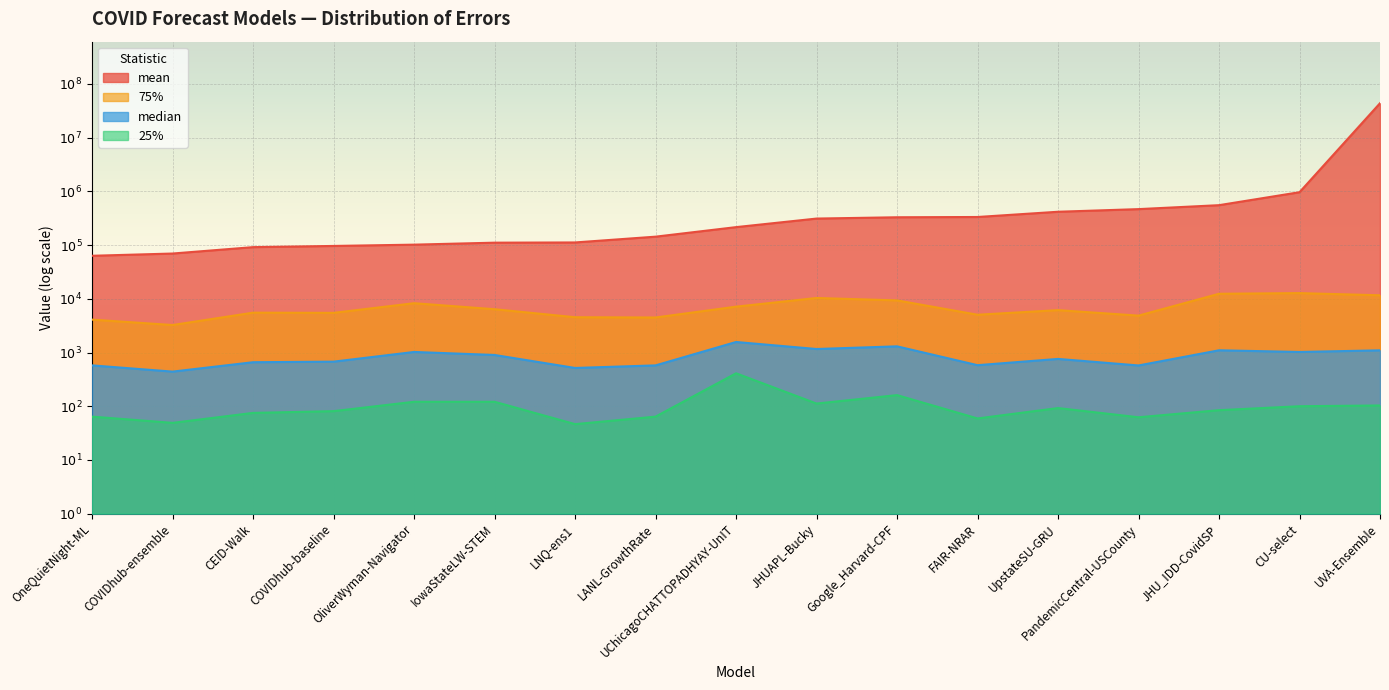

What is the difference between the maximum and minimum values in the 75% series?

0.6